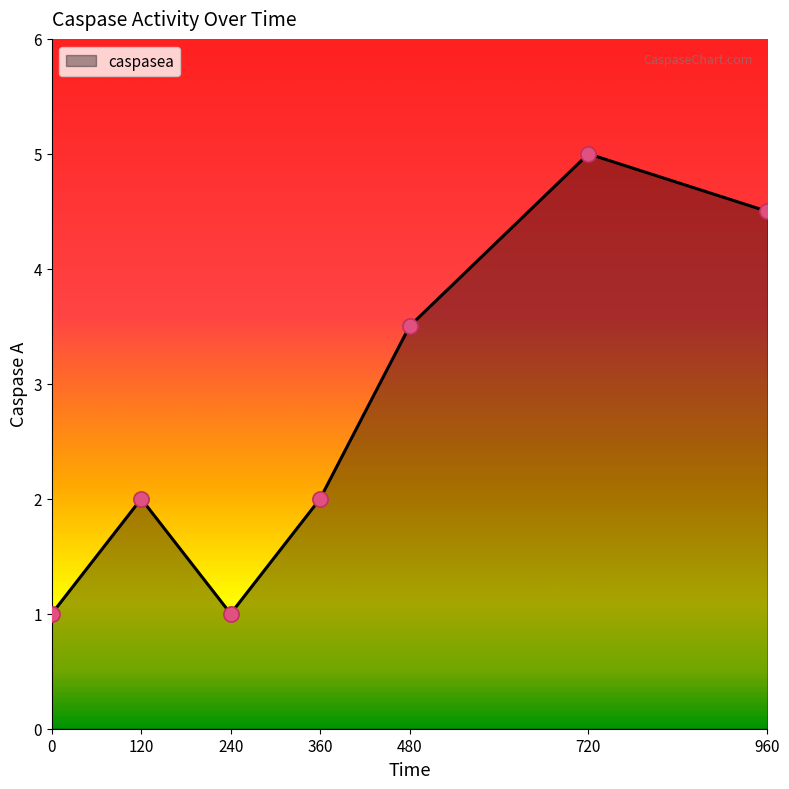

Which has a higher value, 240 or 120?

120